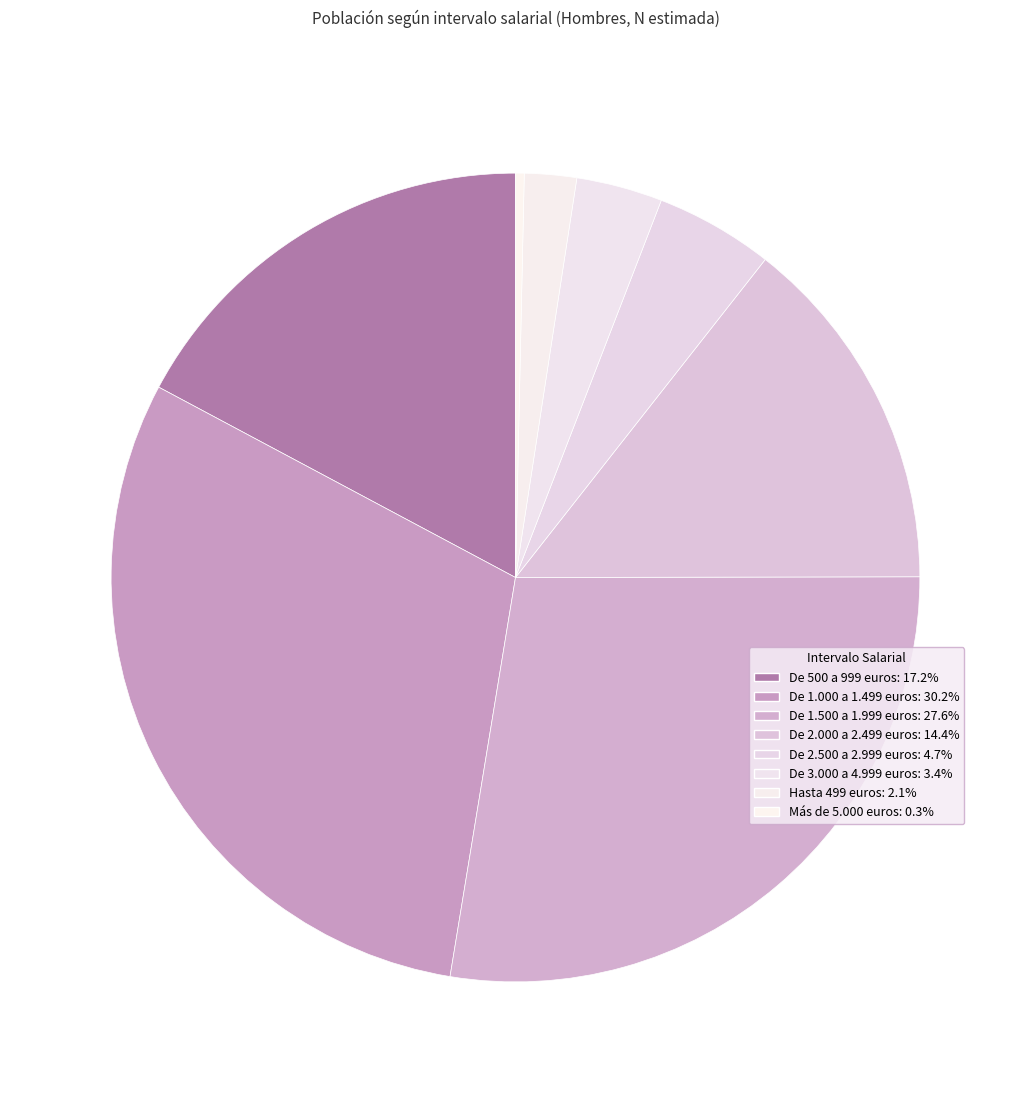

To the nearest percent, what portion does De 2.500 a 2.999 euros represent?

5%